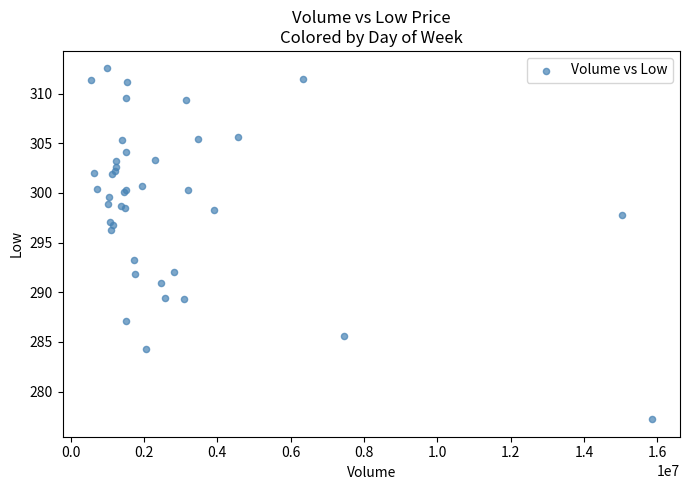

What Y value in the scatter plot is closest to 294?

293.3